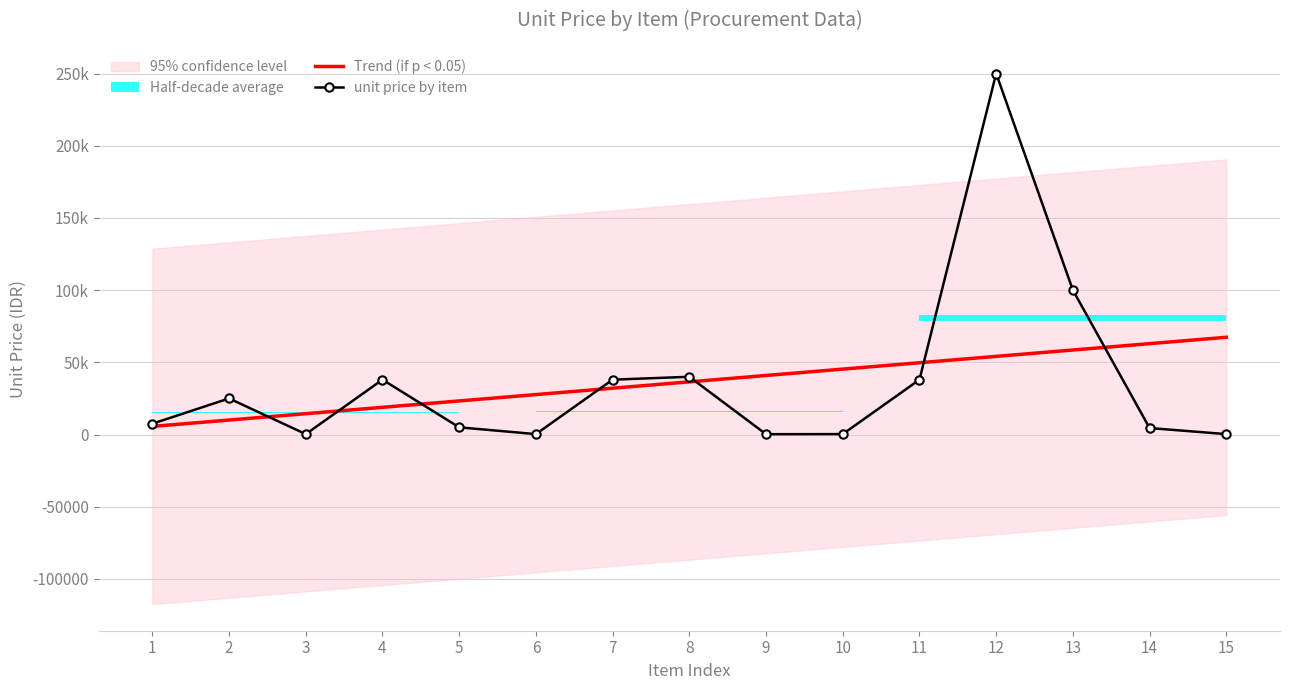

Between which two adjacent categories do Trend (if p < 0.05) and unit price by item first intersect?

2 and 3